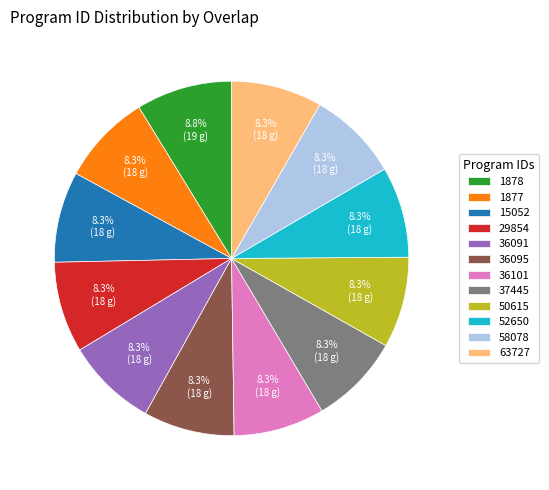

Approximately how many times larger is the value at 1877 compared to 29854?

1.0